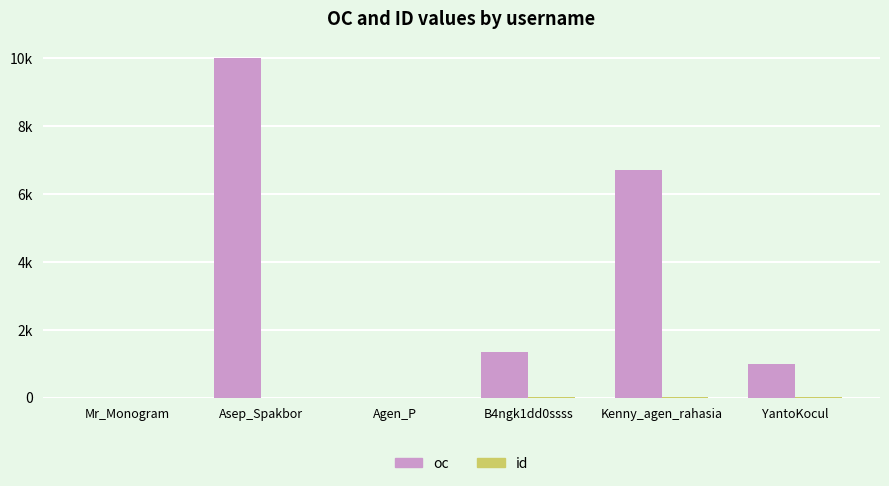

Which series has the largest total across all categories?

oc